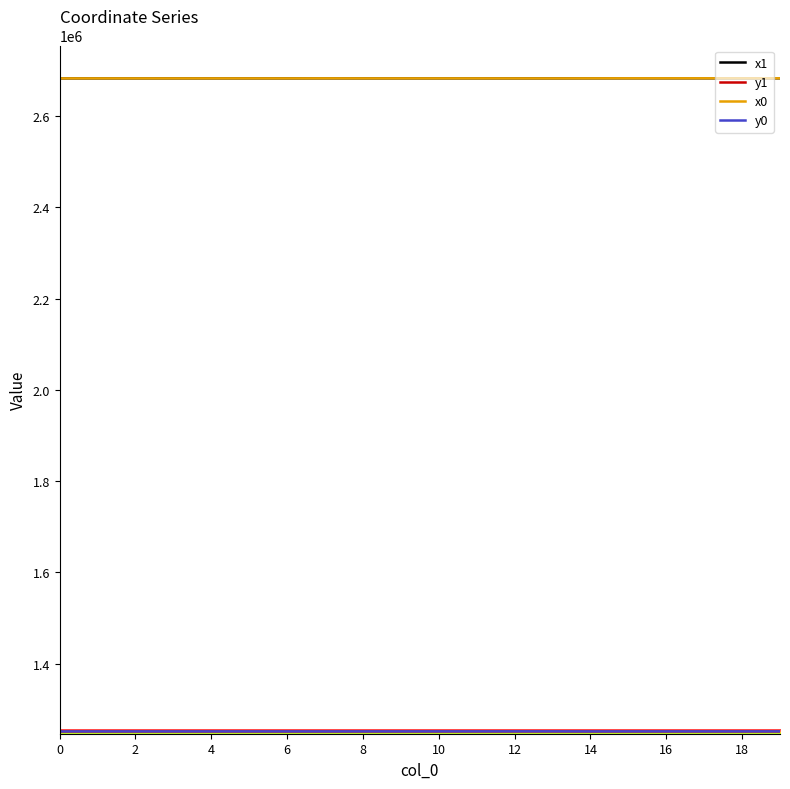

What is the maximum value shown in the chart?

2683058.4